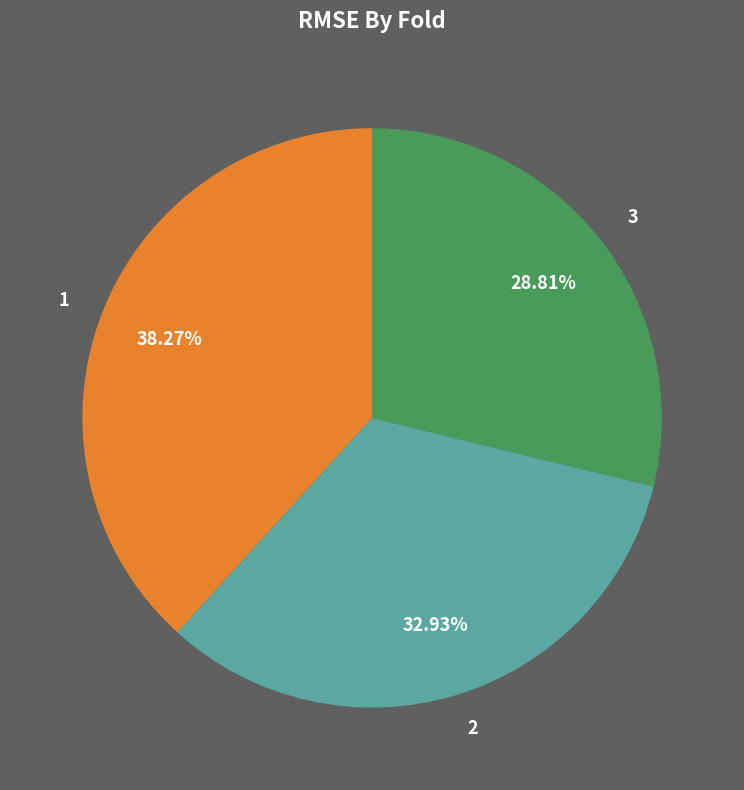

To the nearest percent, what percentage of the pie is 3?

29%